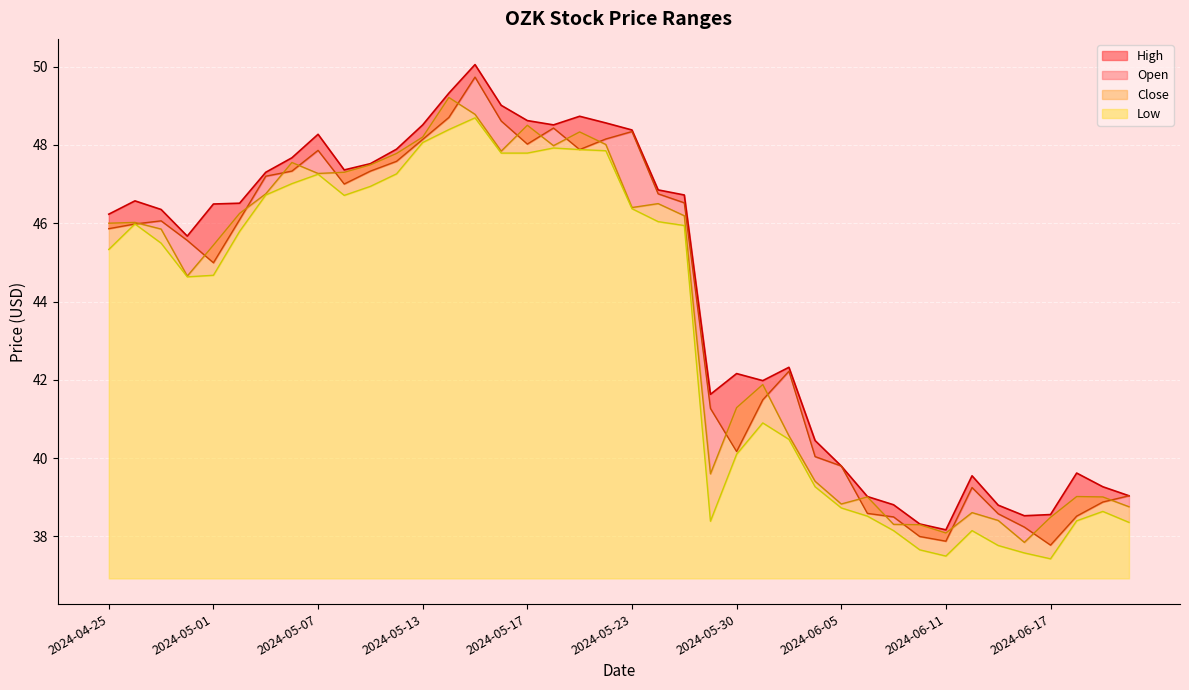

What is the minimum value for Close?

37.9